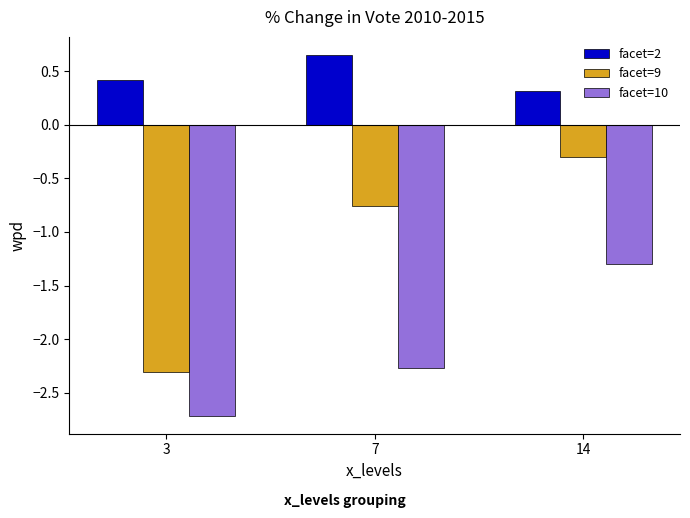

What value does the facet=2 series have at 3?

0.4